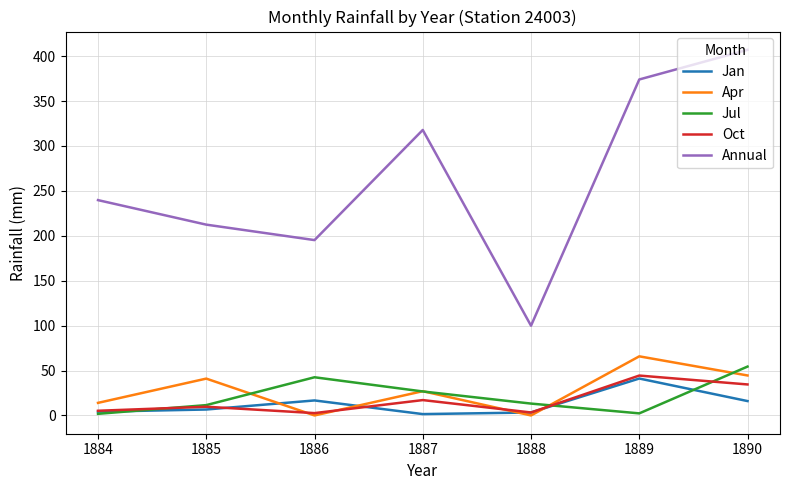

Which series has the largest range (max minus min)?

Annual